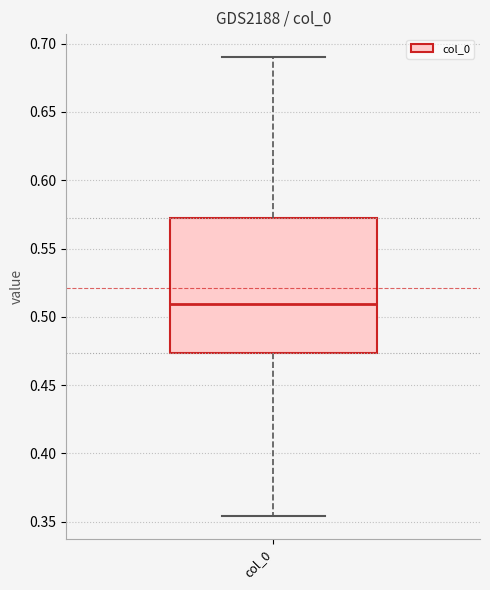

Where is the lower edge of the box for col_0 on the y-axis? The values are not printed on the chart, so give them approximately, as read against the axis.

0.475